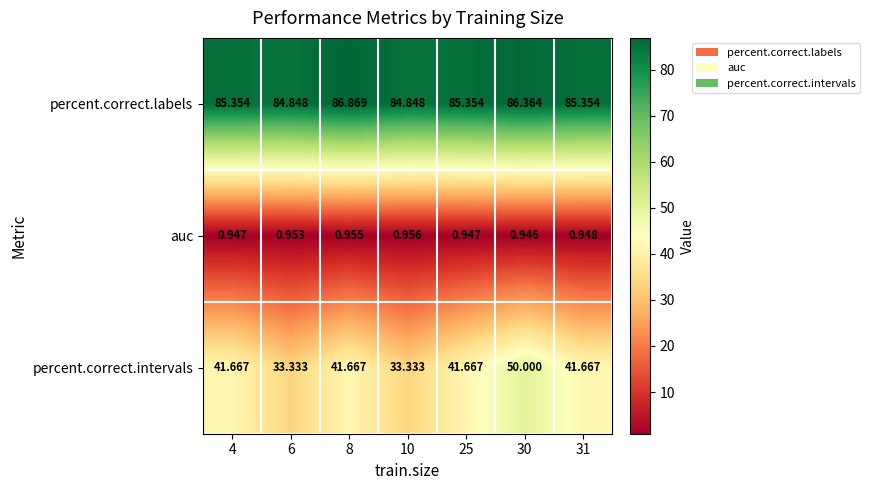

Which series has the largest range (max minus min)?

percent.correct.intervals